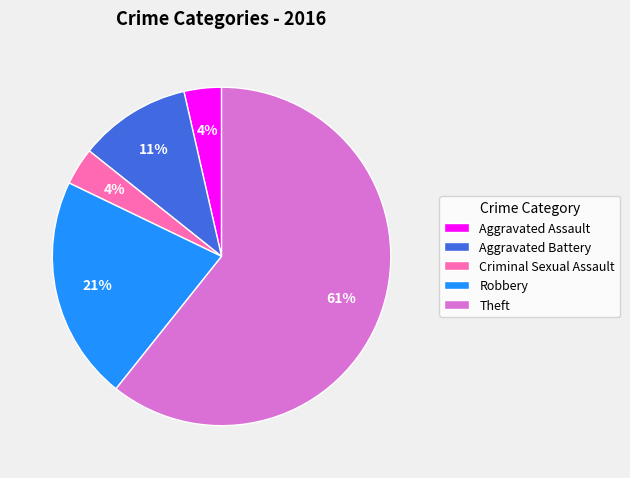

Which slice is the largest?

Theft